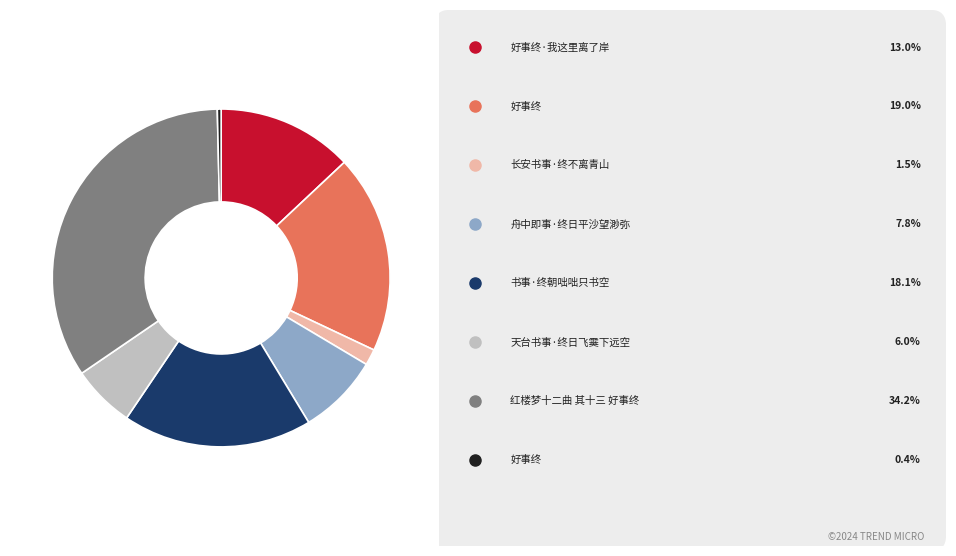

Is there any slice that represents more than half of the pie?

No